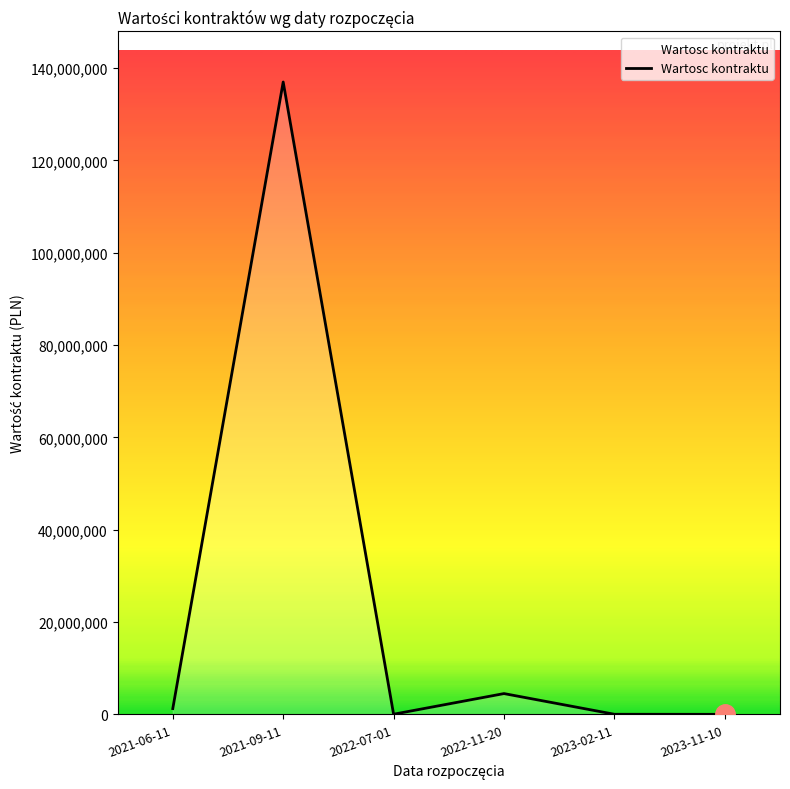

How many categories are shown in the chart?

6